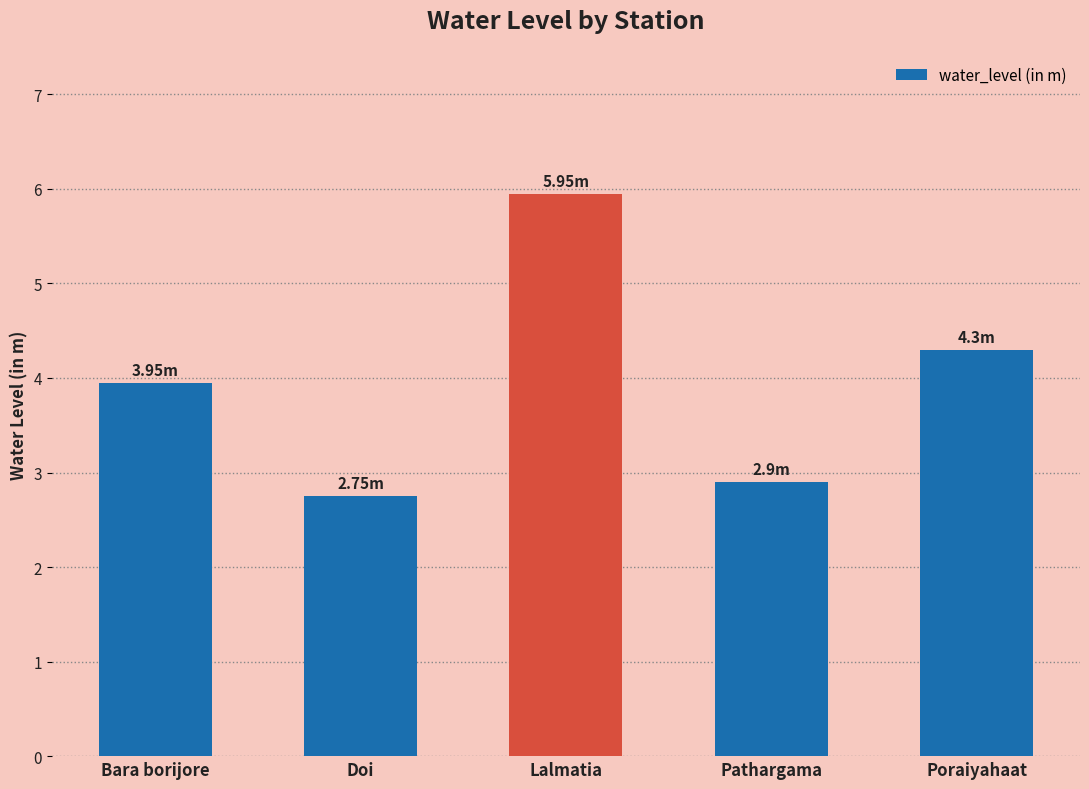

What is the value of the 5th bar from the left?

4.3